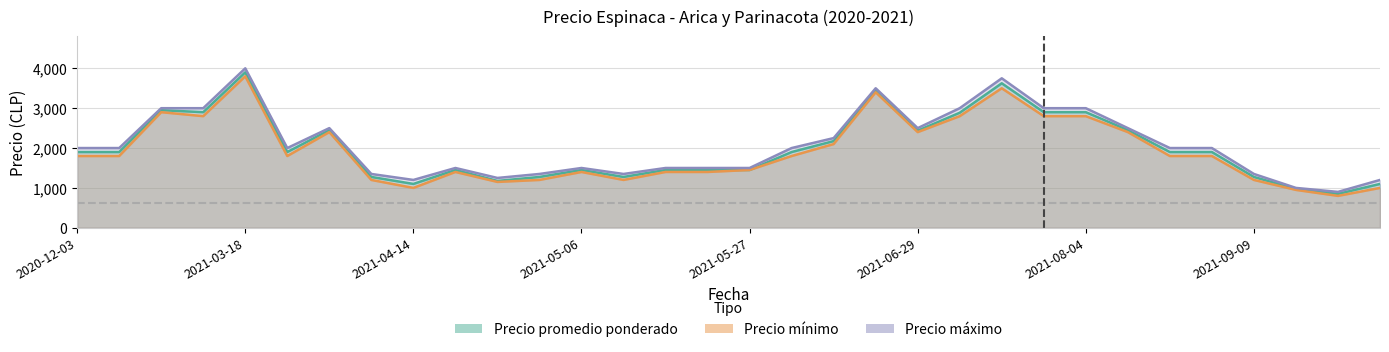

What position from the left is 2021-05-04?

12